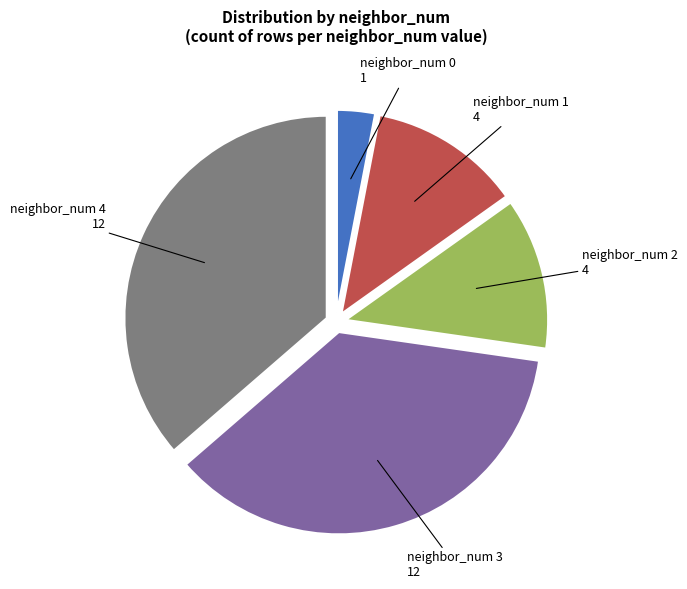

Is there any slice that represents more than half of the pie?

No